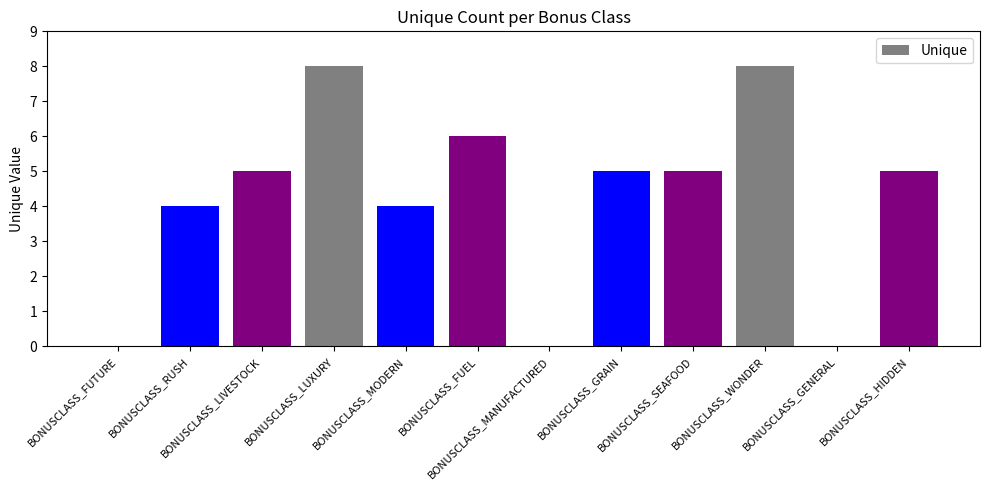

What is the sum of the values at BONUSCLASS_LUXURY and BONUSCLASS_LIVESTOCK?

13